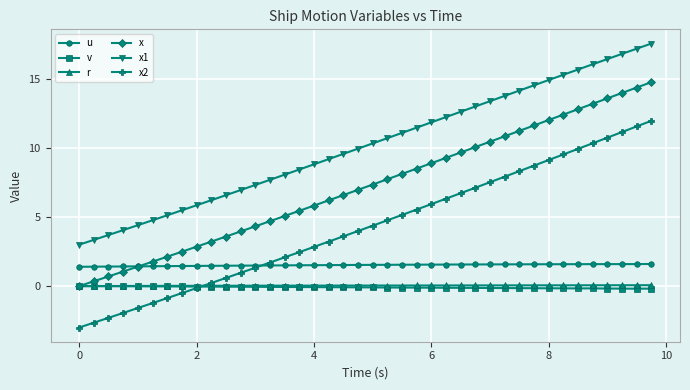

Which series has the largest total across all categories?

x1